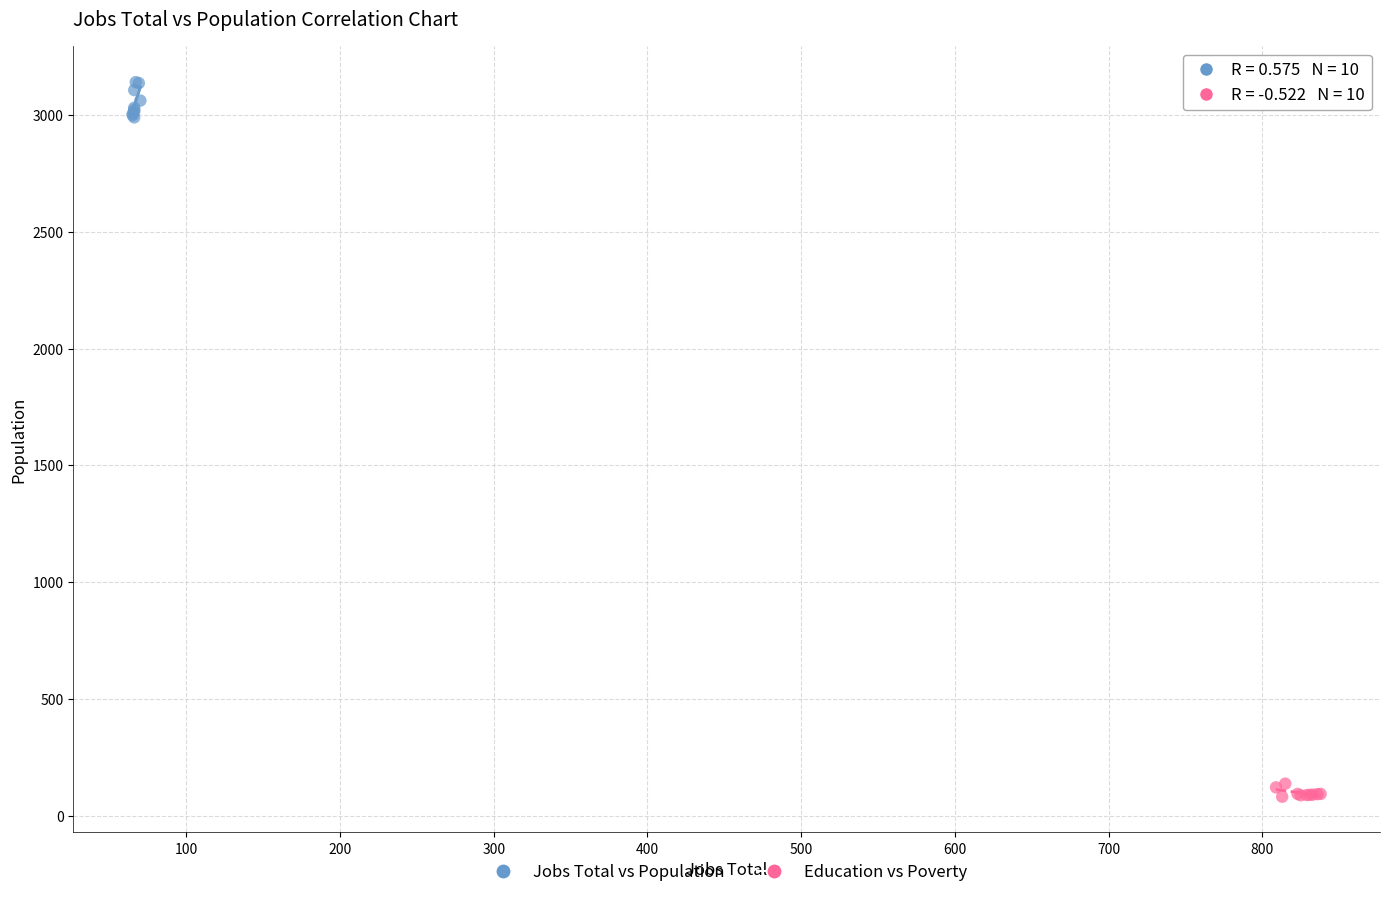

Which series reaches the minimum Y coordinate?

Education vs Poverty